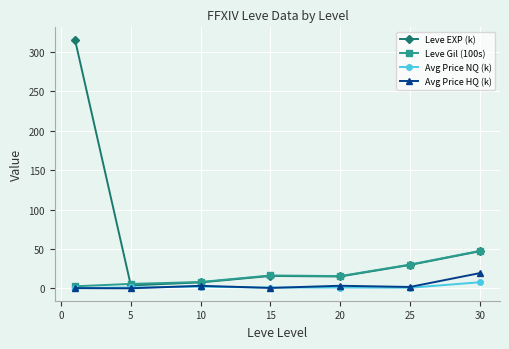

What is the value of the Leve EXP (k) point at the 6th from the left?

29.7